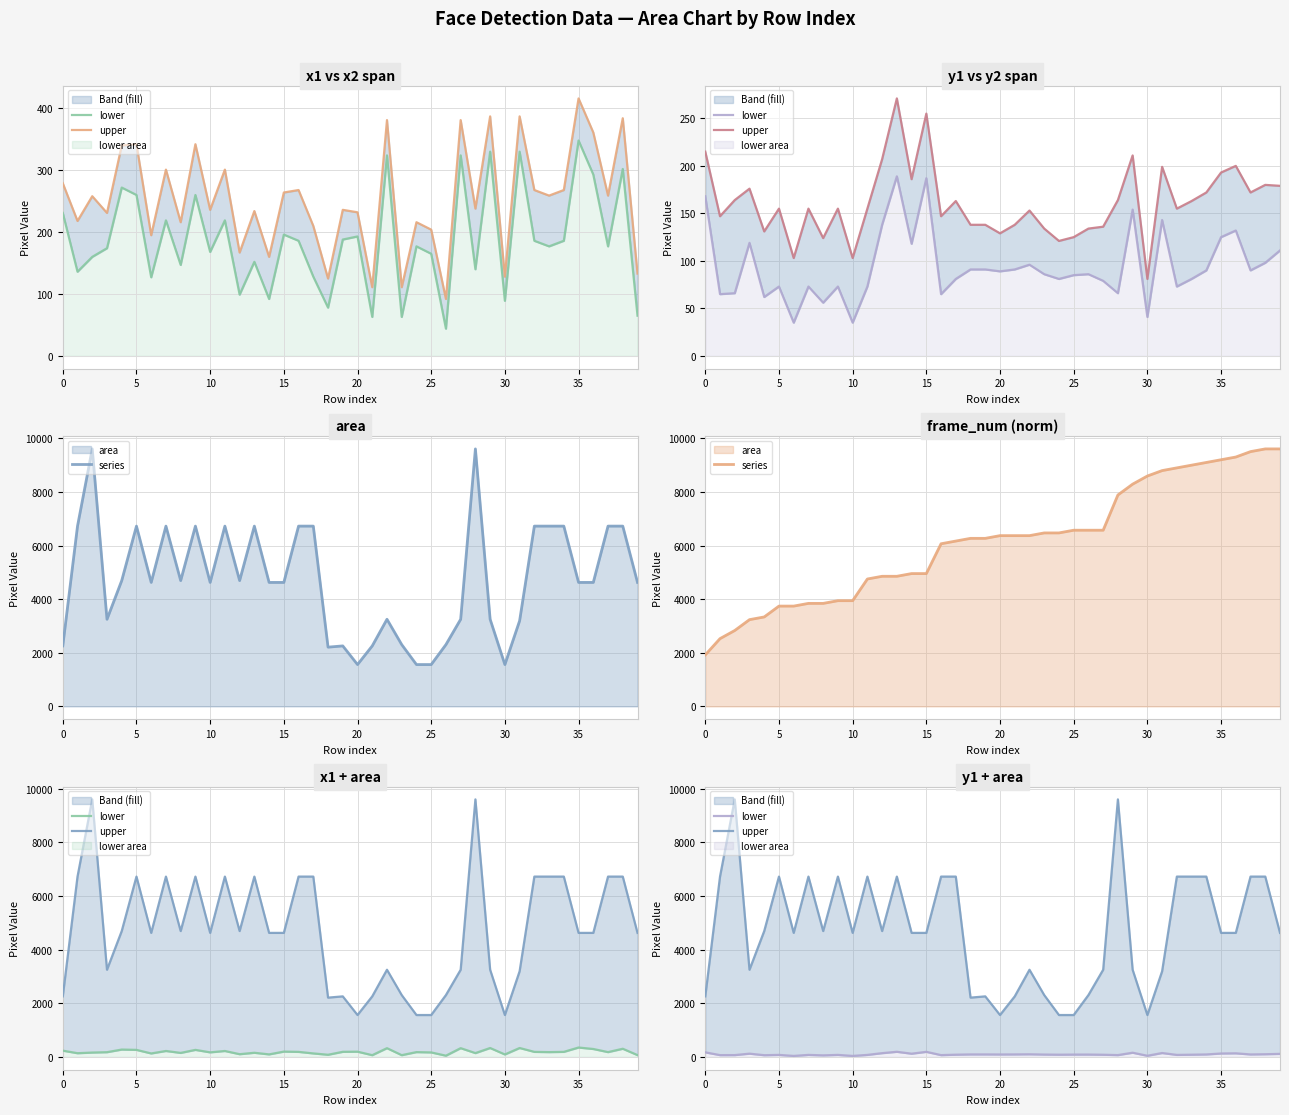

What is the sum of all series values?

245559.1